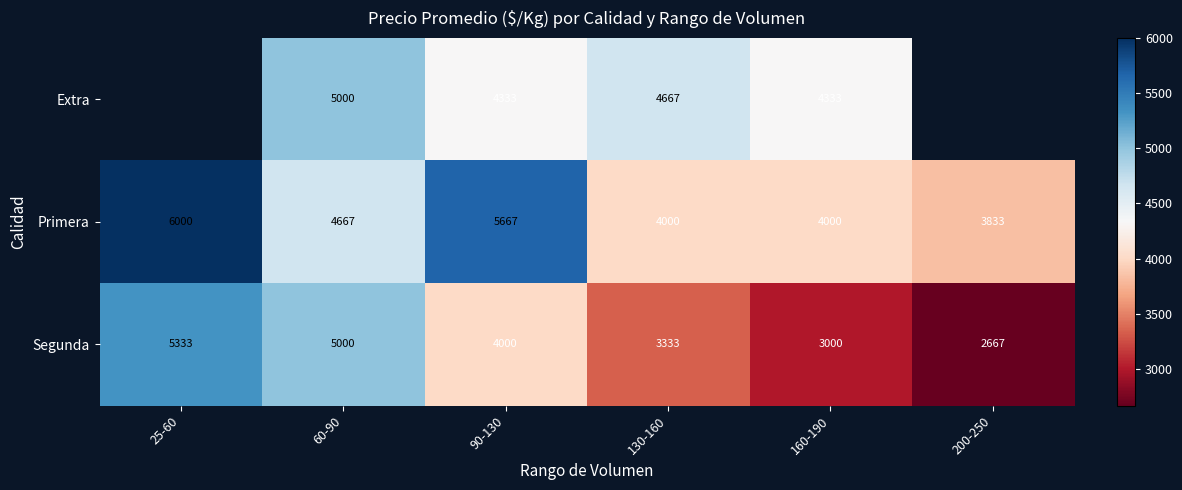

List the labels in order of Segunda value, largest first.

25-60, 60-90, 90-130, 130-160, 160-190, 200-250